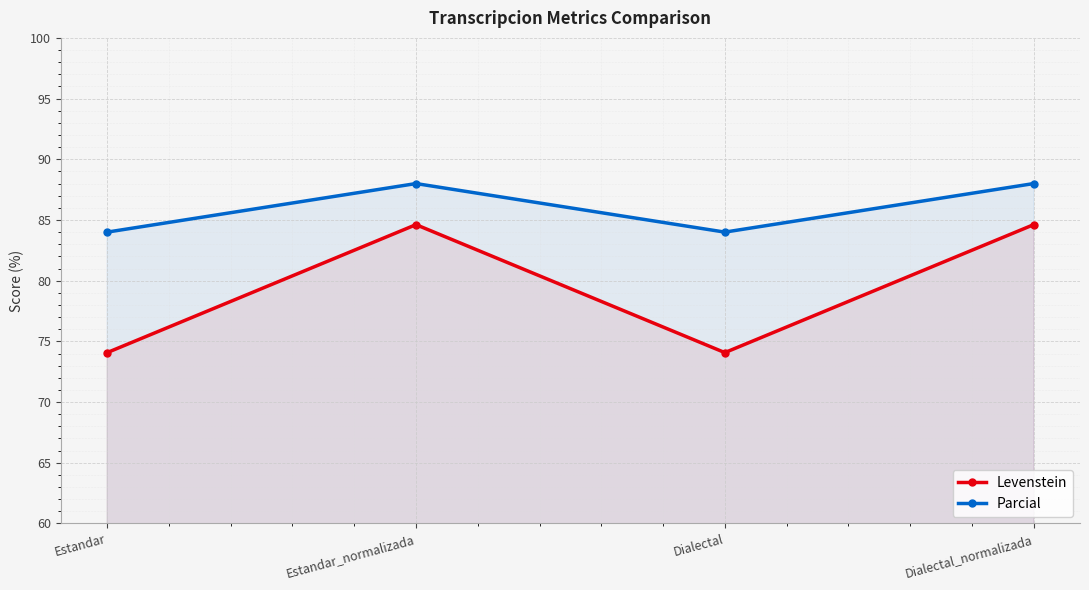

What is the spread (max minus min) of values at Dialectal?

9.9